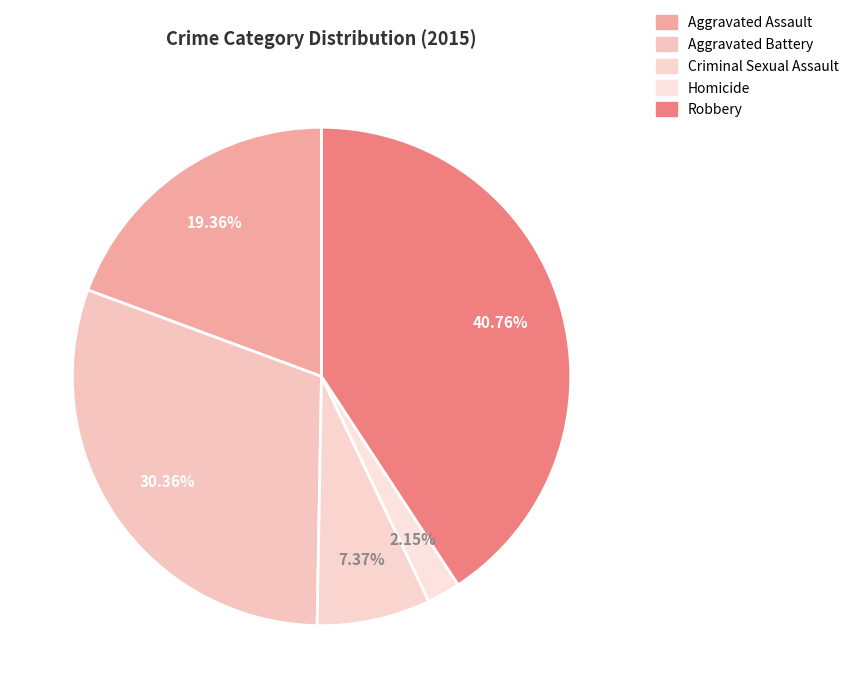

Does Aggravated Battery account for over 50% of the chart?

No